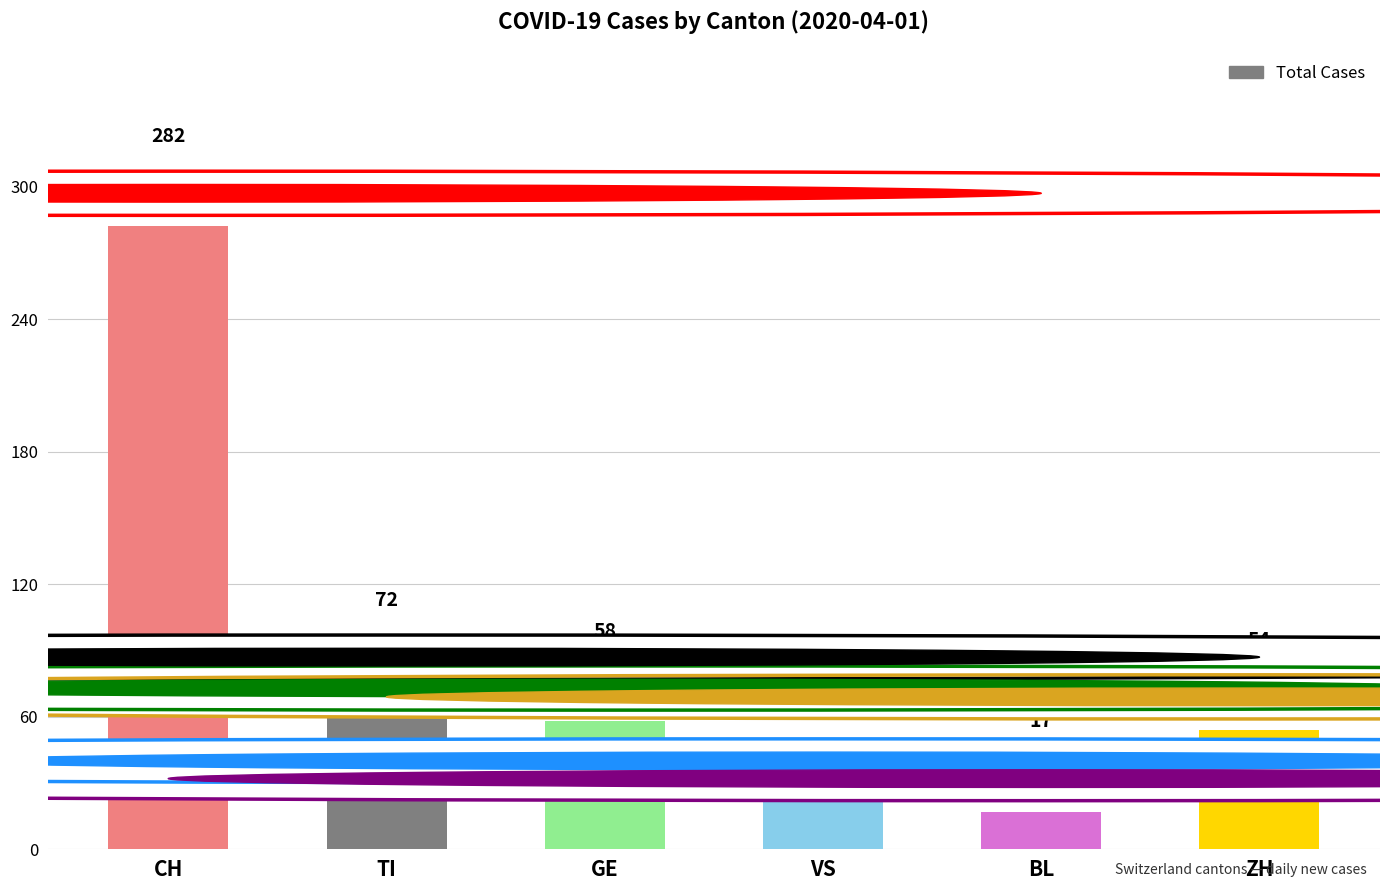

Does the chart contain any negative values?

No